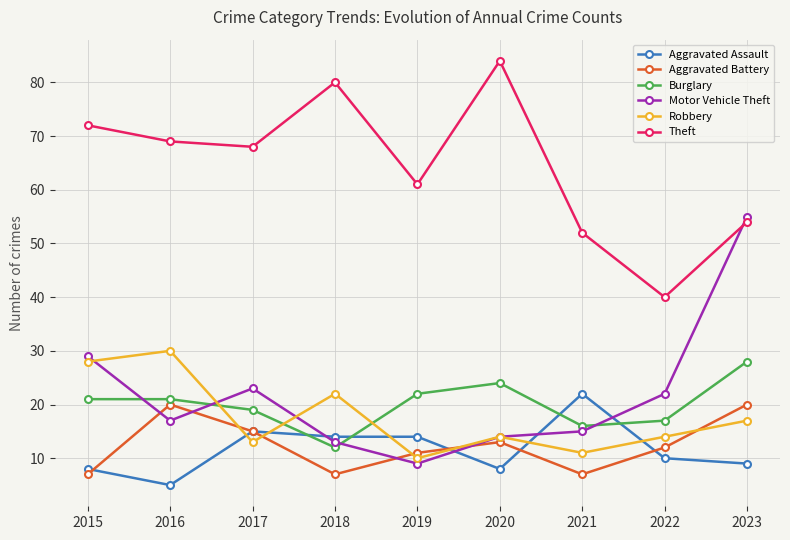

How many interior local valleys does the Aggravated Battery series have?

2